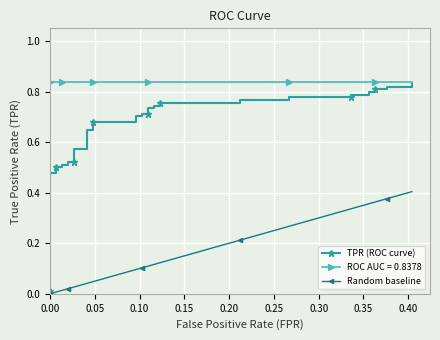

What is the greatest value displayed?

0.8